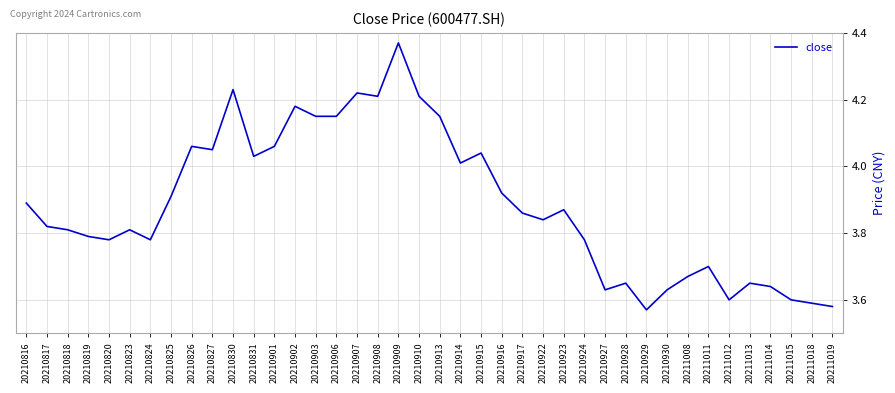

Between 20211008 and 20210906, which is larger?

20210906